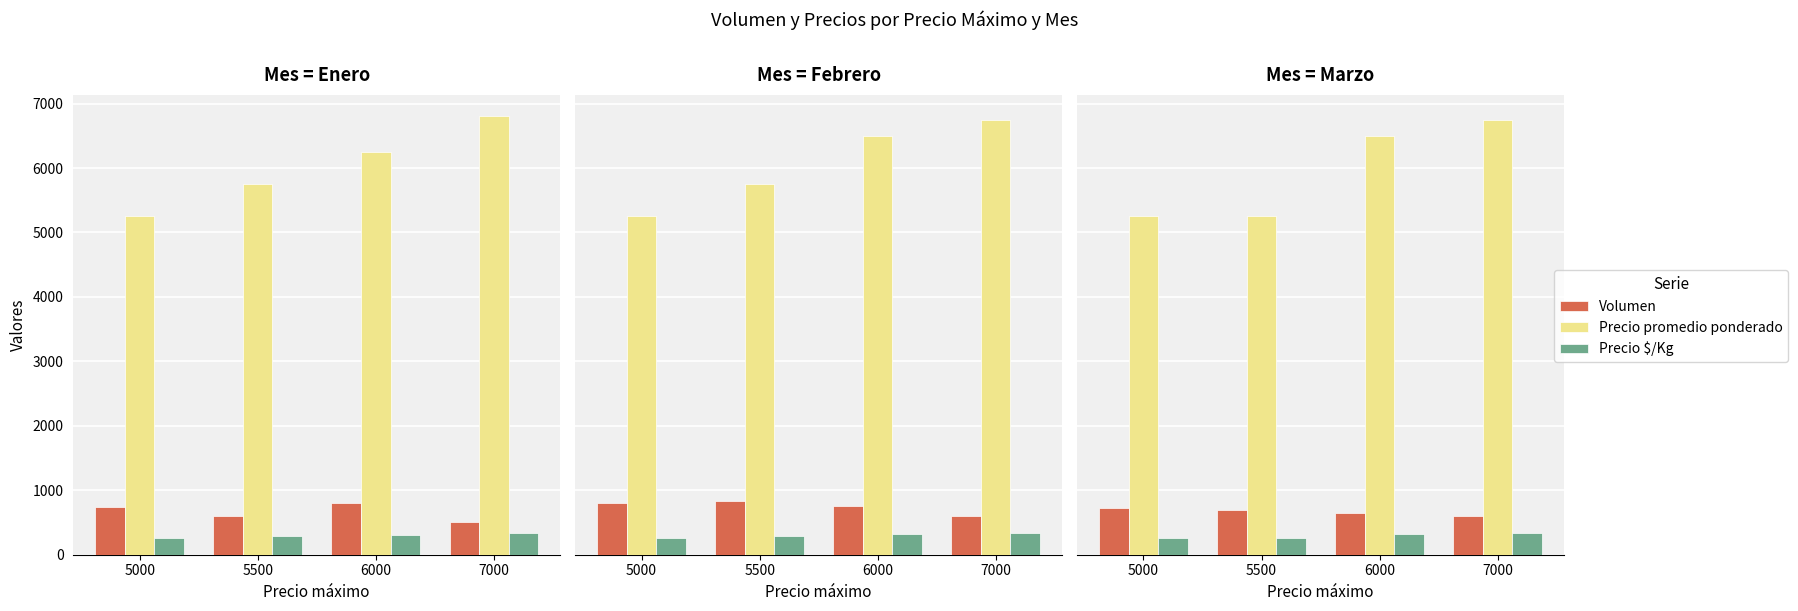

What is the approximate value of Volumen at 5000, to the nearest 10?

720